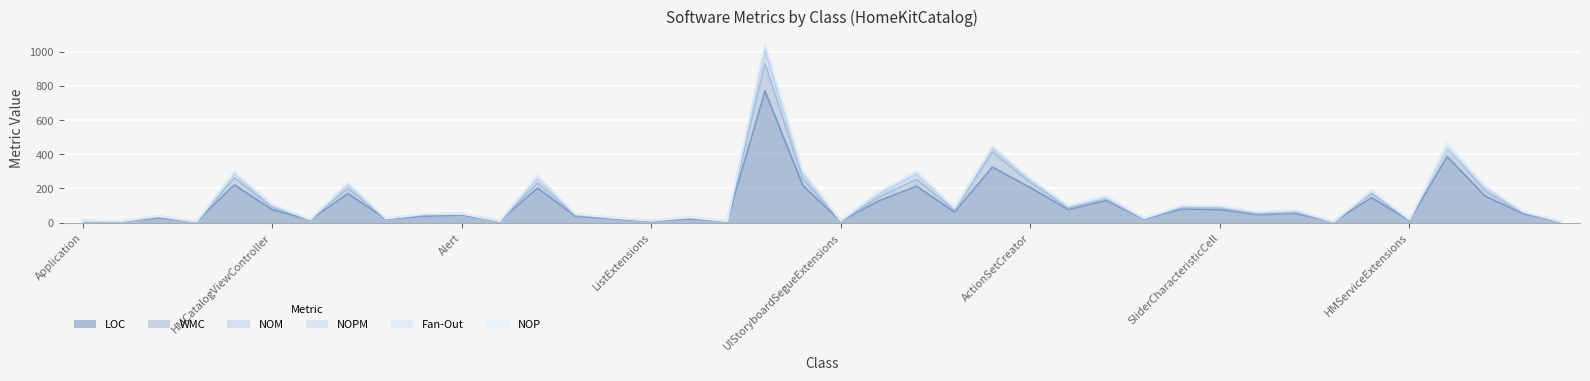

Does the chart display data point markers on the line(s)?

No